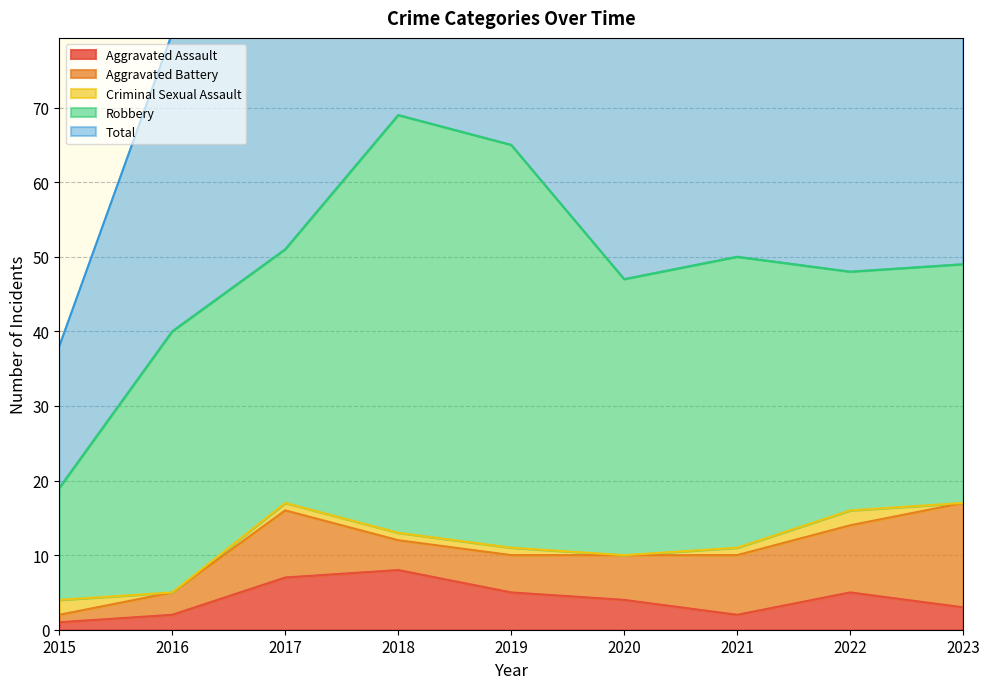

What are all the series names shown in the legend?

Aggravated Assault, Aggravated Battery, Criminal Sexual Assault, Robbery, Total